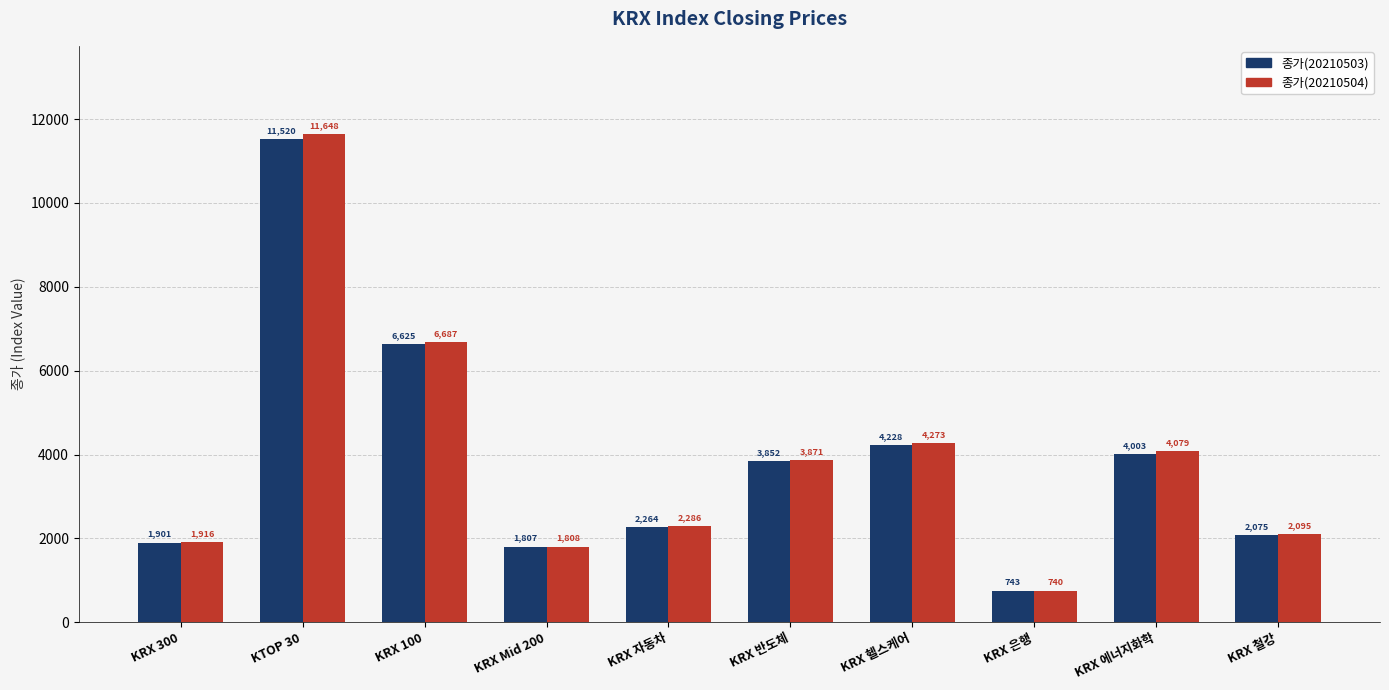

Which series has the widest spread of values?

종가(20210504)